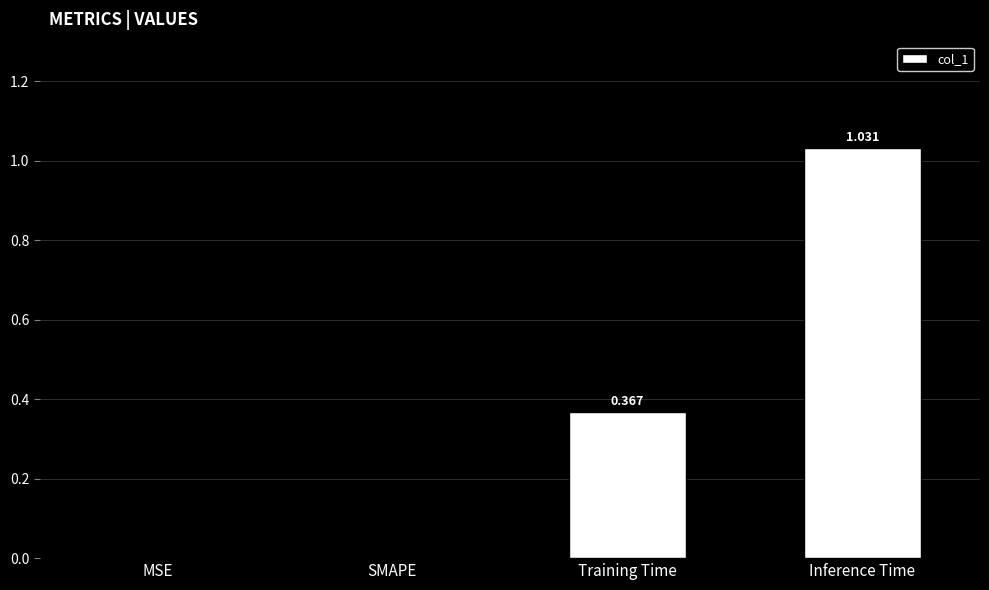

Between Training Time and SMAPE, which is larger?

Training Time